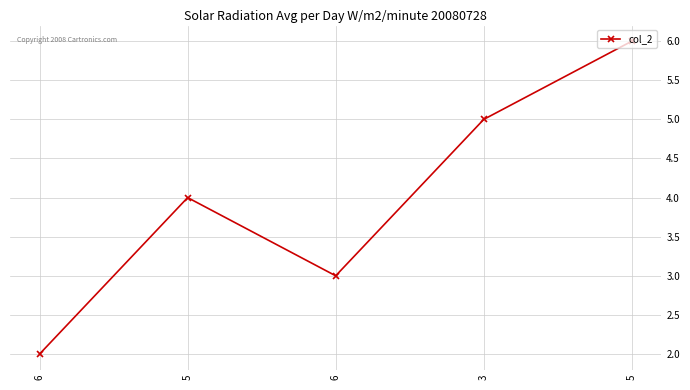

What is the maximum value shown in the chart?

6